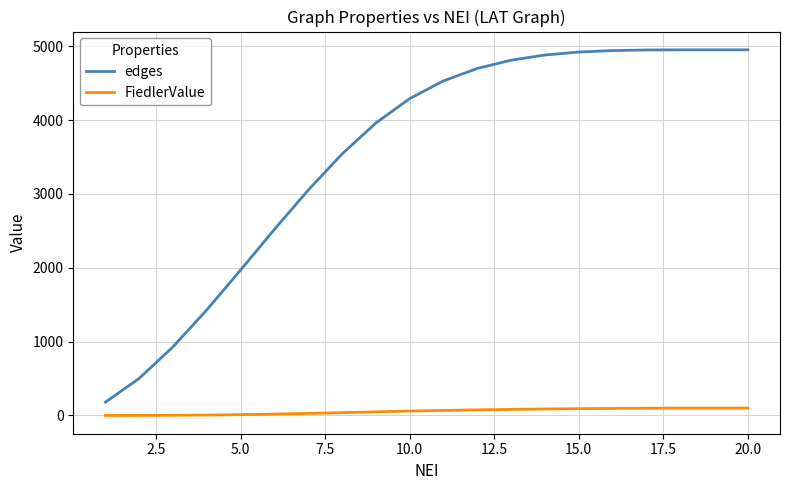

Does the chart have visible grid lines?

Yes